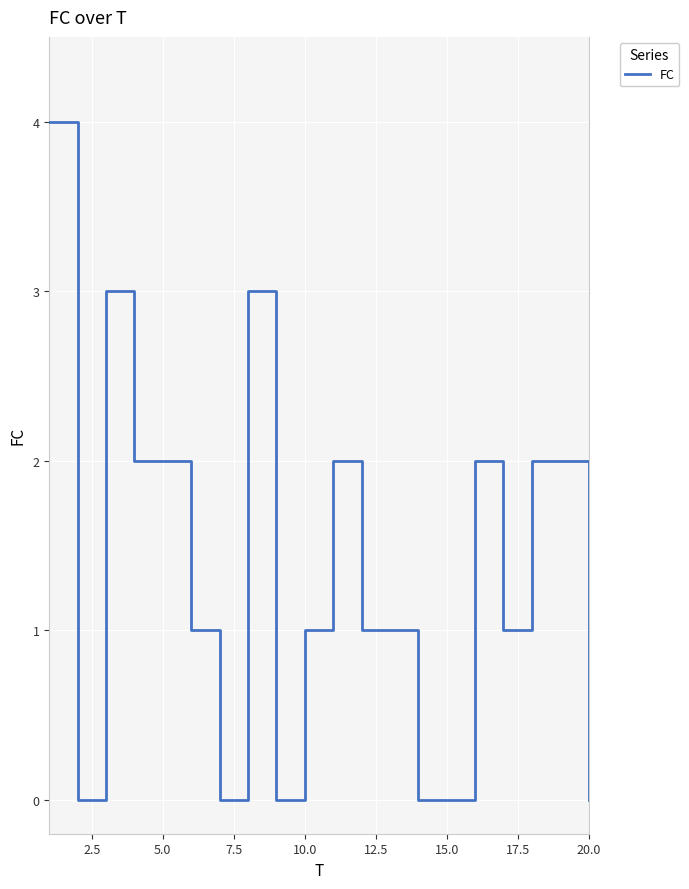

What is the greatest value displayed?

4